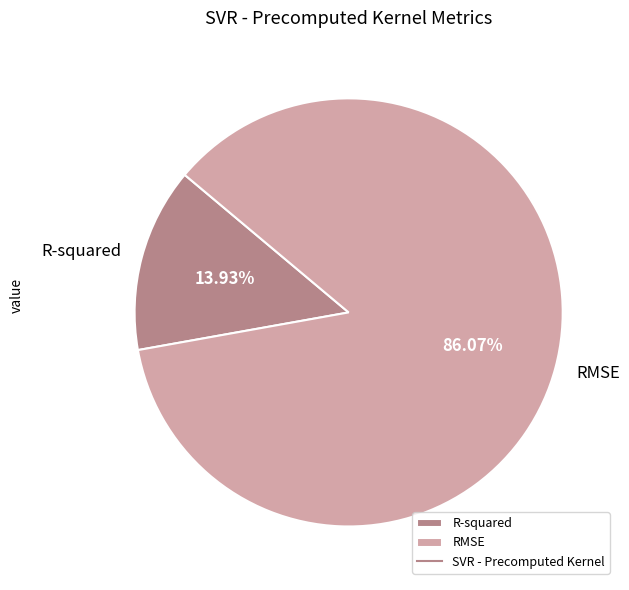

What is the majority slice?

RMSE